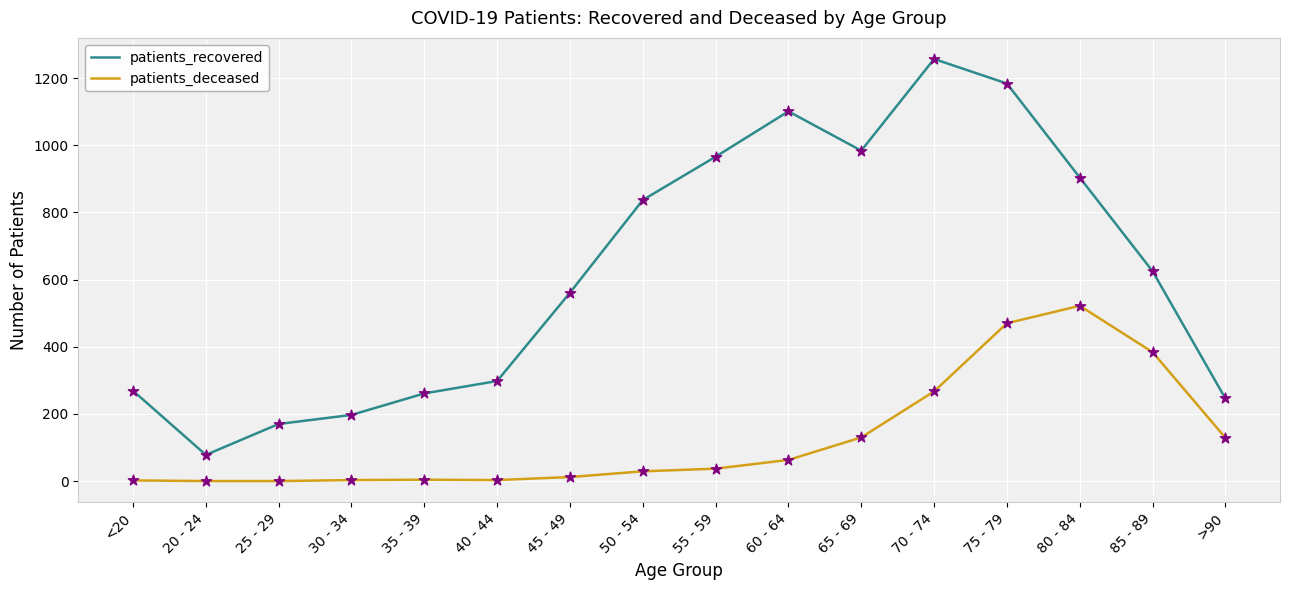

Which series has the largest total across all categories?

patients_recovered